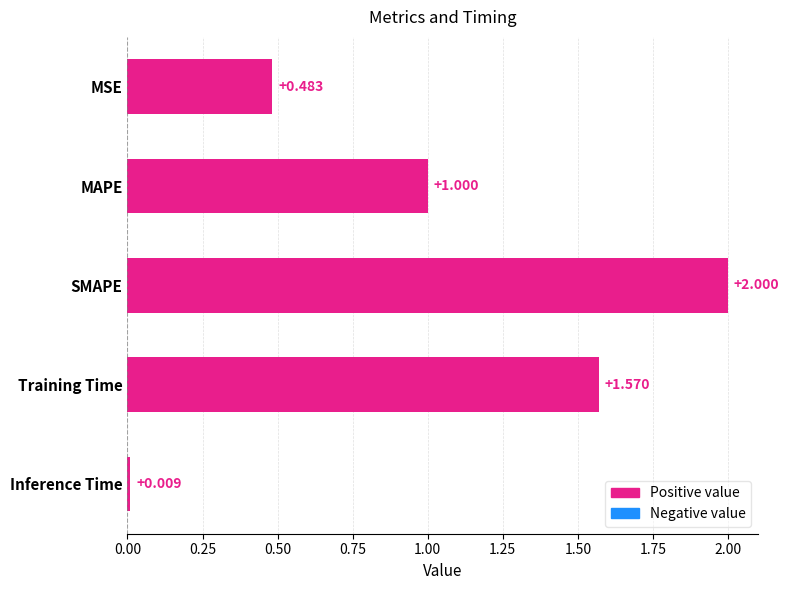

At which category does the chart reach its minimum across all series?

Inference Time